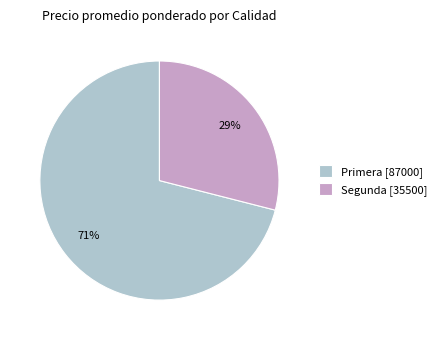

How many slices are in this pie chart?

2